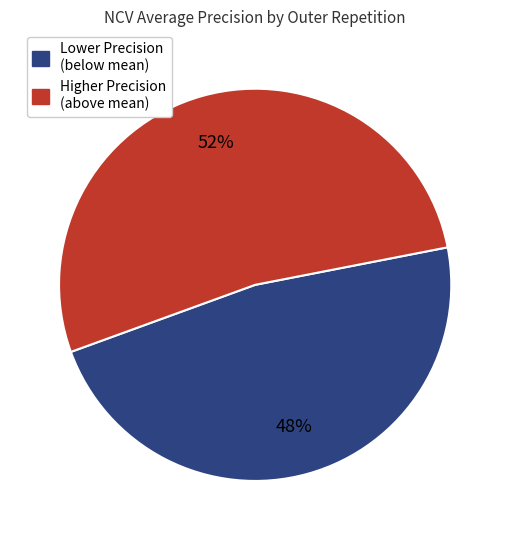

Is there a majority slice in this chart?

Yes